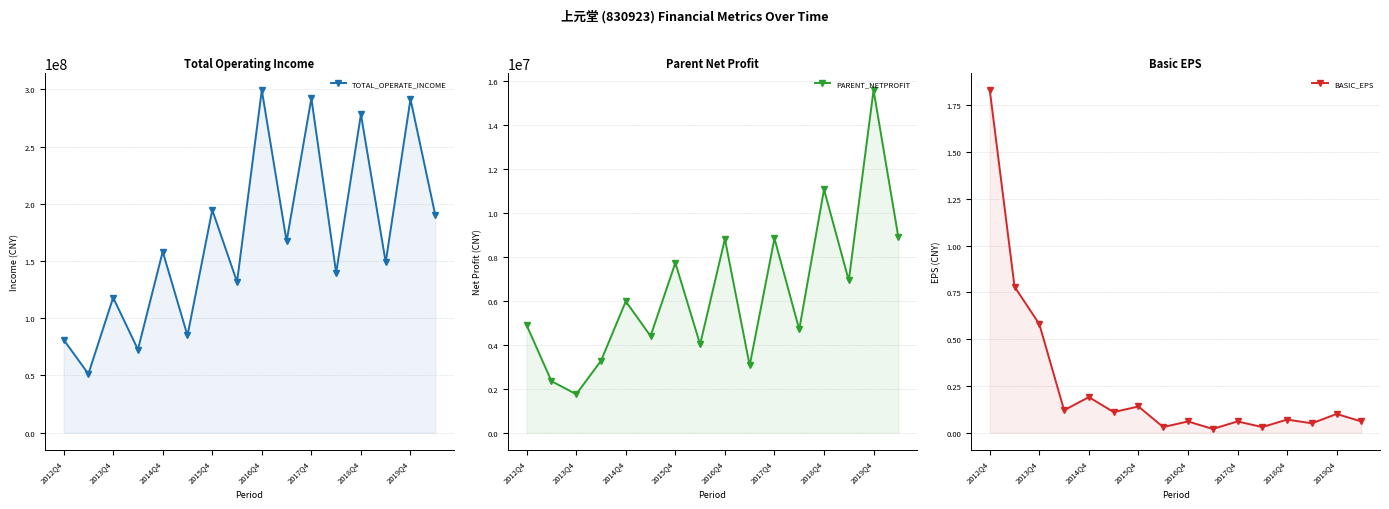

What is the sum of all BASIC_EPS values?

4.2